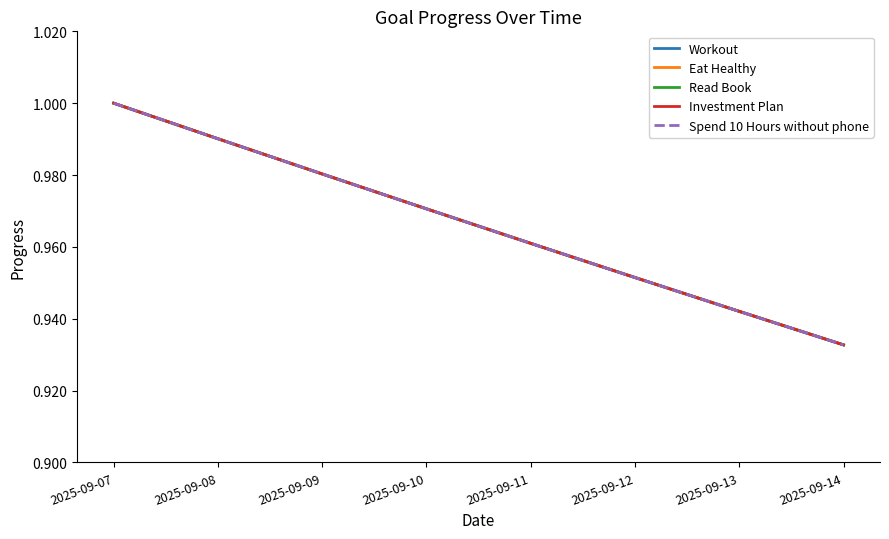

Is the value of Spend 10 Hours without phone at 2025-09-10 greater than the value of Eat Healthy at 2025-09-09?

No